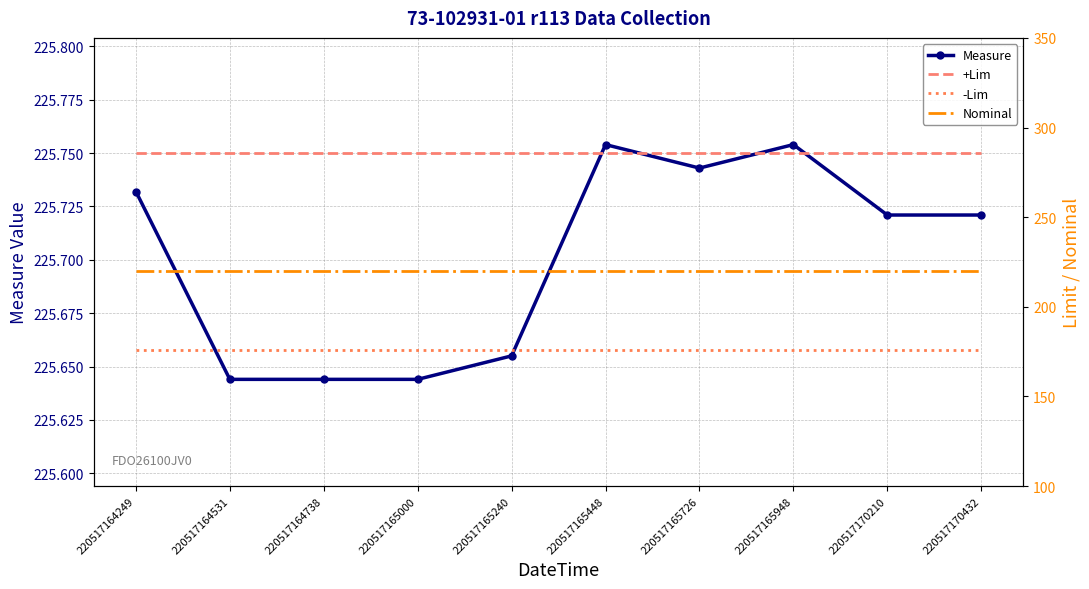

Does the chart have visible grid lines?

Yes